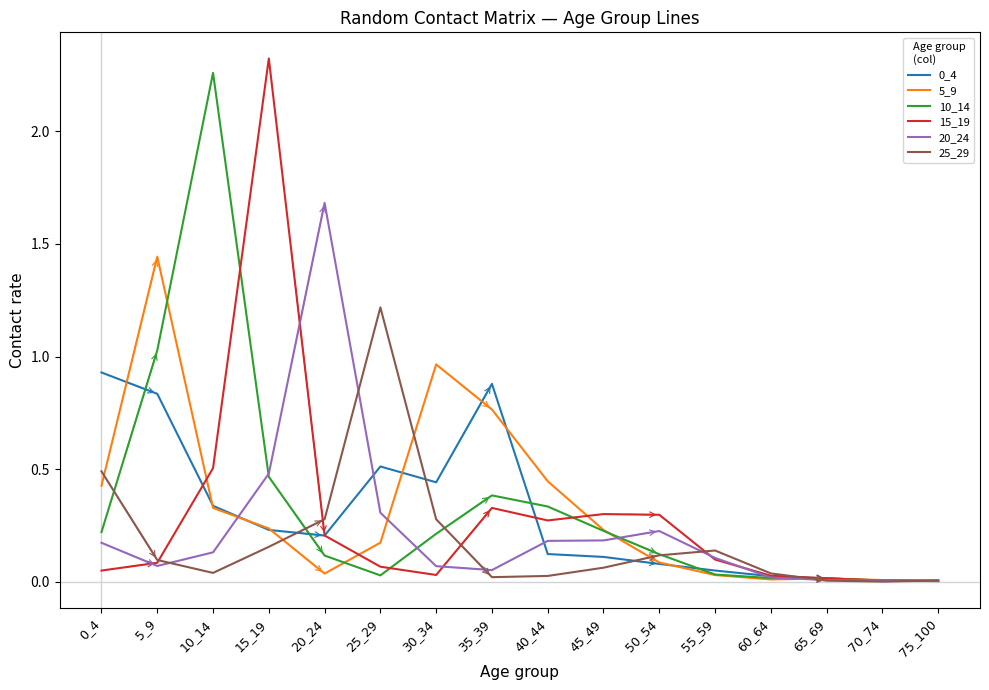

At which label is 10_14 closest to 1?

5_9